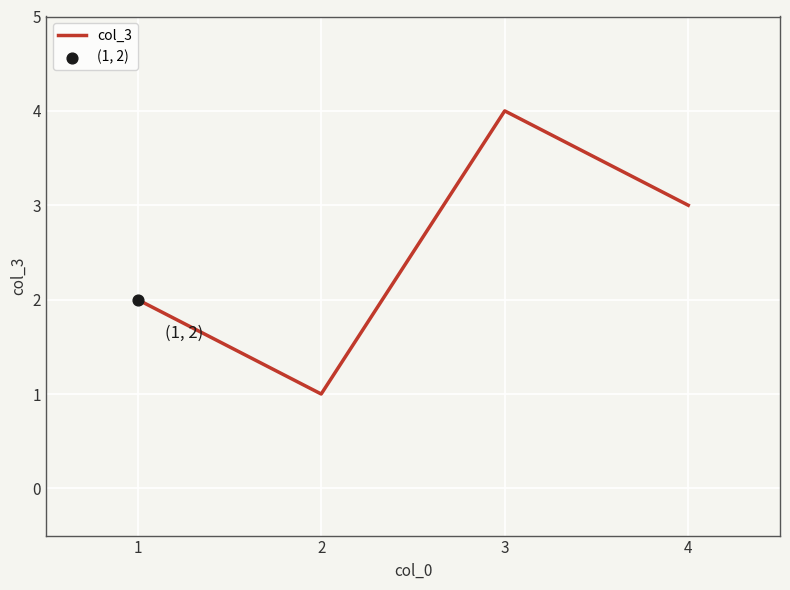

What is the ratio of the value at 2 to the value at 1?

0.5